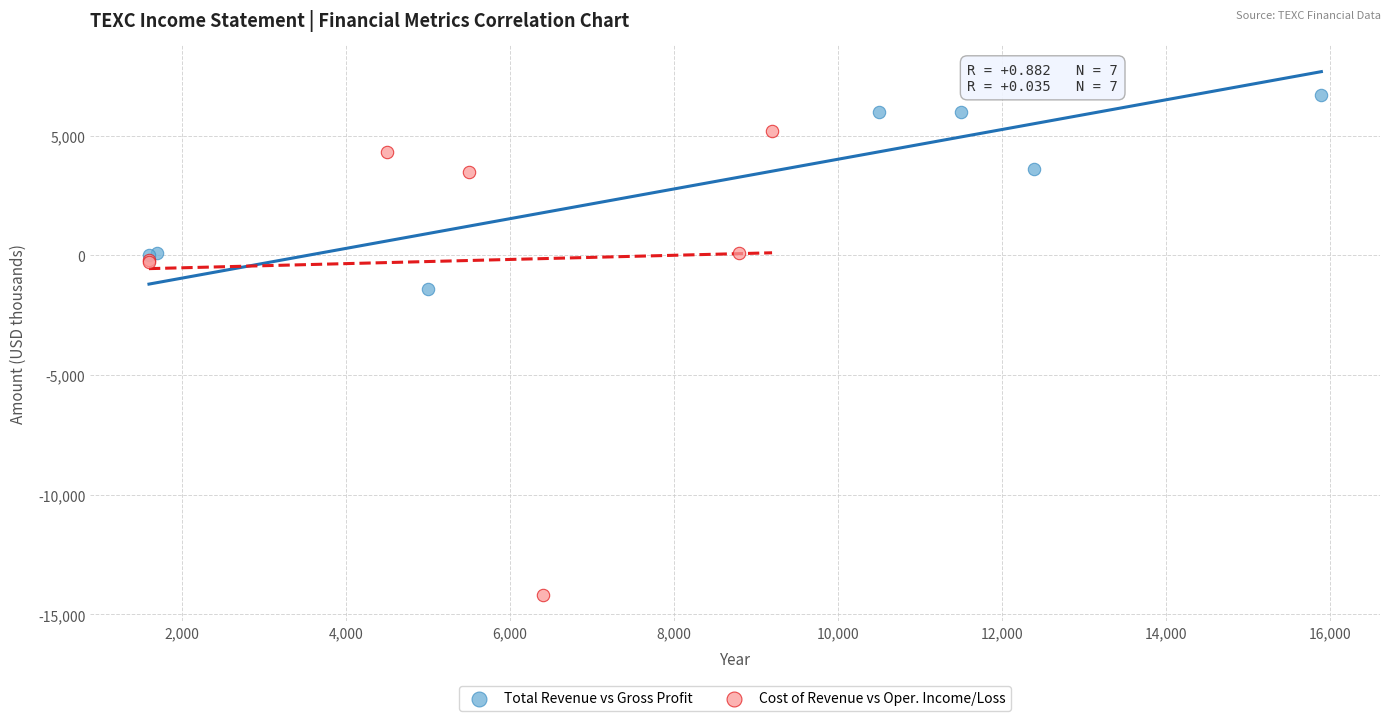

Which series has the largest Y range (max minus min)?

Cost of Revenue vs Oper. Income/Loss